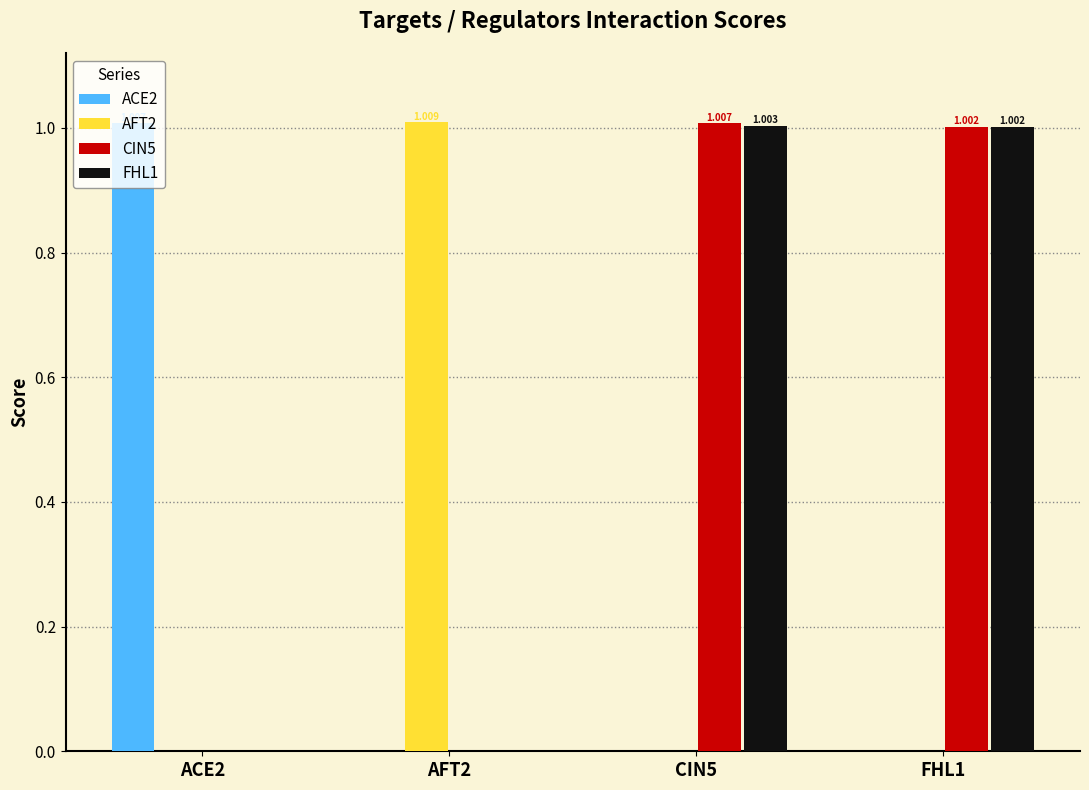

What is the difference between the AFT2 values at ACE2 and AFT2?

1.0